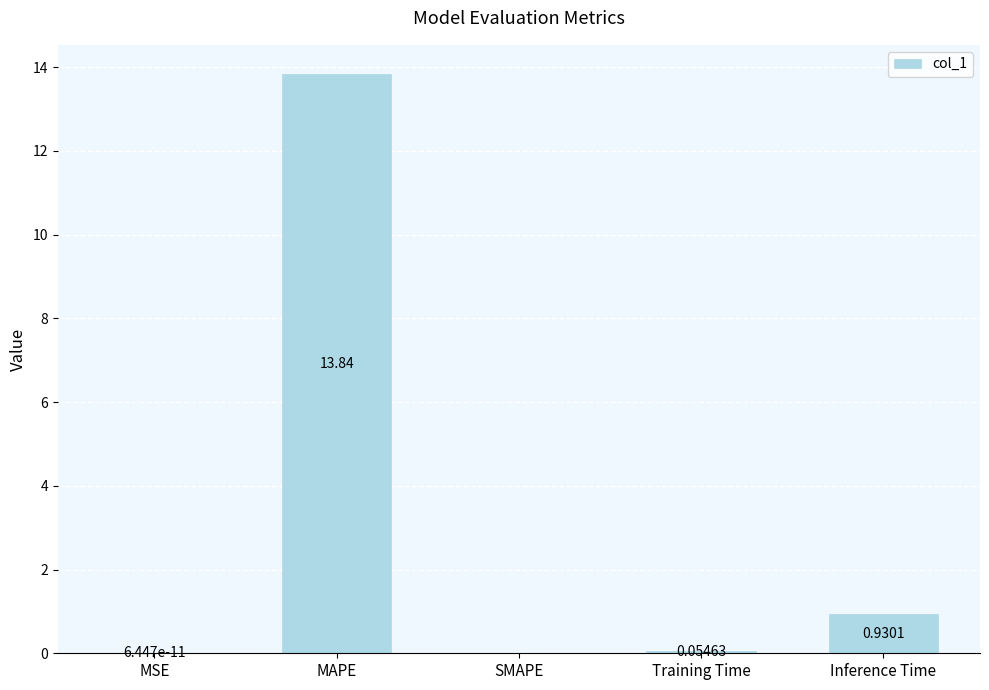

At which label is the value closest to 6?

Inference Time